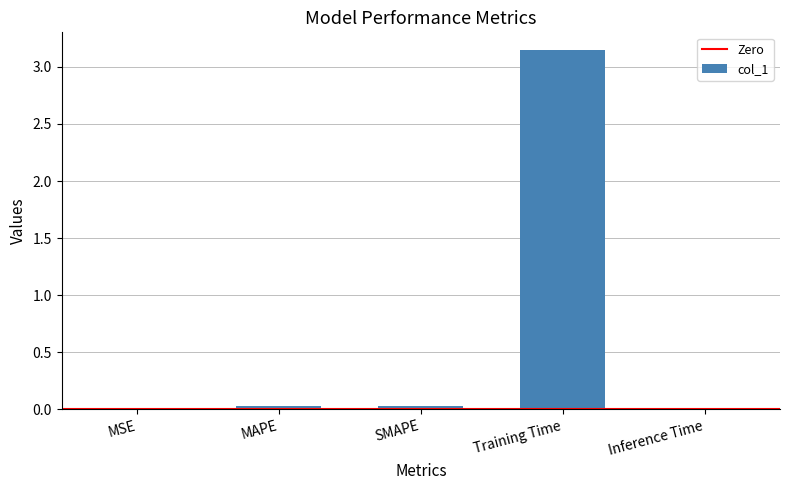

What is the sum of the values at SMAPE and Training Time?

3.2